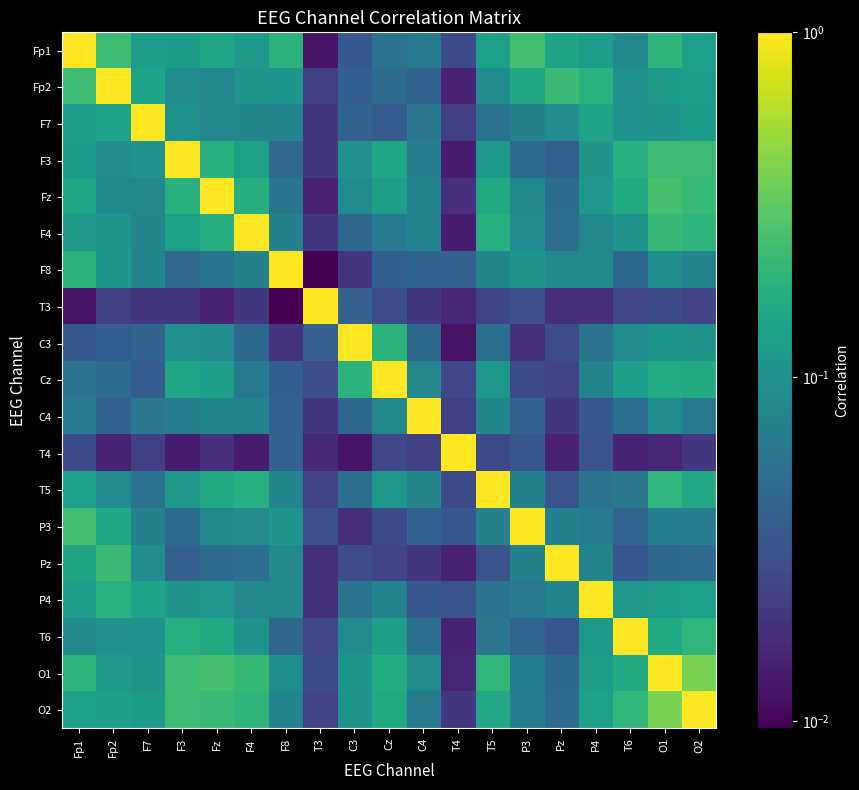

Reading left to right, what are all the values shown in this chart?

Fp1: Fp1=1.0	Fp2=0.2	F7=0.1	F3=0.1	Fz=0.1	F4=0.1	F8=0.2	T3=0.0	C3=0.0	Cz=0.1	C4=0.1	T4=0.0	T5=0.1	P3=0.2	Pz=0.1	P4=0.1	T6=0.1	O1=0.2	O2=0.1
Fp2: Fp1=0.2	Fp2=1.0	F7=0.1	F3=0.1	Fz=0.1	F4=0.1	F8=0.1	T3=0.0	C3=0.0	Cz=0.0	C4=0.0	T4=0.0	T5=0.1	P3=0.2	Pz=0.2	P4=0.2	T6=0.1	O1=0.1	O2=0.1
F7: Fp1=0.1	Fp2=0.1	F7=1.0	F3=0.1	Fz=0.1	F4=0.1	F8=0.1	T3=0.0	C3=0.0	Cz=0.0	C4=0.1	T4=0.0	T5=0.1	P3=0.1	Pz=0.1	P4=0.1	T6=0.1	O1=0.1	O2=0.1
F3: Fp1=0.1	Fp2=0.1	F7=0.1	F3=1.0	Fz=0.2	F4=0.1	F8=0.0	T3=0.0	C3=0.1	Cz=0.1	C4=0.1	T4=0.0	T5=0.1	P3=0.0	Pz=0.0	P4=0.1	T6=0.2	O1=0.2	O2=0.2
Fz: Fp1=0.1	Fp2=0.1	F7=0.1	F3=0.2	Fz=1.0	F4=0.2	F8=0.1	T3=0.0	C3=0.1	Cz=0.1	C4=0.1	T4=0.0	T5=0.2	P3=0.1	Pz=0.0	P4=0.1	T6=0.2	O1=0.3	O2=0.2
F4: Fp1=0.1	Fp2=0.1	F7=0.1	F3=0.1	Fz=0.2	F4=1.0	F8=0.1	T3=0.0	C3=0.0	Cz=0.1	C4=0.1	T4=0.0	T5=0.2	P3=0.1	Pz=0.1	P4=0.1	T6=0.1	O1=0.2	O2=0.2
F8: Fp1=0.2	Fp2=0.1	F7=0.1	F3=0.0	Fz=0.1	F4=0.1	F8=1.0	T3=0.0	C3=0.0	Cz=0.0	C4=0.0	T4=0.0	T5=0.1	P3=0.1	Pz=0.1	P4=0.1	T6=0.0	O1=0.1	O2=0.1
T3: Fp1=0.0	Fp2=0.0	F7=0.0	F3=0.0	Fz=0.0	F4=0.0	F8=0.0	T3=1.0	C3=0.0	Cz=0.0	C4=0.0	T4=0.0	T5=0.0	P3=0.0	Pz=0.0	P4=0.0	T6=0.0	O1=0.0	O2=0.0
C3: Fp1=0.0	Fp2=0.0	F7=0.0	F3=0.1	Fz=0.1	F4=0.0	F8=0.0	T3=0.0	C3=1.0	Cz=0.2	C4=0.0	T4=0.0	T5=0.1	P3=0.0	Pz=0.0	P4=0.1	T6=0.1	O1=0.1	O2=0.1
Cz: Fp1=0.1	Fp2=0.0	F7=0.0	F3=0.1	Fz=0.1	F4=0.1	F8=0.0	T3=0.0	C3=0.2	Cz=1.0	C4=0.1	T4=0.0	T5=0.1	P3=0.0	Pz=0.0	P4=0.1	T6=0.1	O1=0.2	O2=0.2
C4: Fp1=0.1	Fp2=0.0	F7=0.1	F3=0.1	Fz=0.1	F4=0.1	F8=0.0	T3=0.0	C3=0.0	Cz=0.1	C4=1.0	T4=0.0	T5=0.1	P3=0.0	Pz=0.0	P4=0.0	T6=0.1	O1=0.1	O2=0.1
T4: Fp1=0.0	Fp2=0.0	F7=0.0	F3=0.0	Fz=0.0	F4=0.0	F8=0.0	T3=0.0	C3=0.0	Cz=0.0	C4=0.0	T4=1.0	T5=0.0	P3=0.0	Pz=0.0	P4=0.0	T6=0.0	O1=0.0	O2=0.0
T5: Fp1=0.1	Fp2=0.1	F7=0.1	F3=0.1	Fz=0.2	F4=0.2	F8=0.1	T3=0.0	C3=0.1	Cz=0.1	C4=0.1	T4=0.0	T5=1.0	P3=0.1	Pz=0.0	P4=0.1	T6=0.1	O1=0.2	O2=0.2
P3: Fp1=0.2	Fp2=0.2	F7=0.1	F3=0.0	Fz=0.1	F4=0.1	F8=0.1	T3=0.0	C3=0.0	Cz=0.0	C4=0.0	T4=0.0	T5=0.1	P3=1.0	Pz=0.1	P4=0.1	T6=0.0	O1=0.1	O2=0.1
Pz: Fp1=0.1	Fp2=0.2	F7=0.1	F3=0.0	Fz=0.0	F4=0.1	F8=0.1	T3=0.0	C3=0.0	Cz=0.0	C4=0.0	T4=0.0	T5=0.0	P3=0.1	Pz=1.0	P4=0.1	T6=0.0	O1=0.0	O2=0.0
P4: Fp1=0.1	Fp2=0.2	F7=0.1	F3=0.1	Fz=0.1	F4=0.1	F8=0.1	T3=0.0	C3=0.1	Cz=0.1	C4=0.0	T4=0.0	T5=0.1	P3=0.1	Pz=0.1	P4=1.0	T6=0.1	O1=0.1	O2=0.1
T6: Fp1=0.1	Fp2=0.1	F7=0.1	F3=0.2	Fz=0.2	F4=0.1	F8=0.0	T3=0.0	C3=0.1	Cz=0.1	C4=0.1	T4=0.0	T5=0.1	P3=0.0	Pz=0.0	P4=0.1	T6=1.0	O1=0.2	O2=0.2
O1: Fp1=0.2	Fp2=0.1	F7=0.1	F3=0.2	Fz=0.3	F4=0.2	F8=0.1	T3=0.0	C3=0.1	Cz=0.2	C4=0.1	T4=0.0	T5=0.2	P3=0.1	Pz=0.0	P4=0.1	T6=0.2	O1=1.0	O2=0.4
O2: Fp1=0.1	Fp2=0.1	F7=0.1	F3=0.2	Fz=0.2	F4=0.2	F8=0.1	T3=0.0	C3=0.1	Cz=0.2	C4=0.1	T4=0.0	T5=0.2	P3=0.1	Pz=0.0	P4=0.1	T6=0.2	O1=0.4	O2=1.0